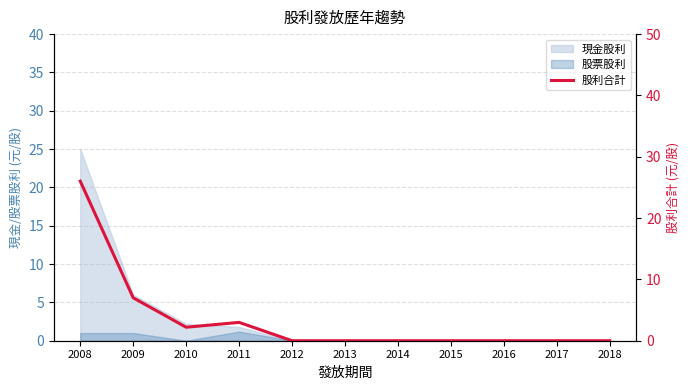

Which label corresponds to the largest value in the chart?

2008